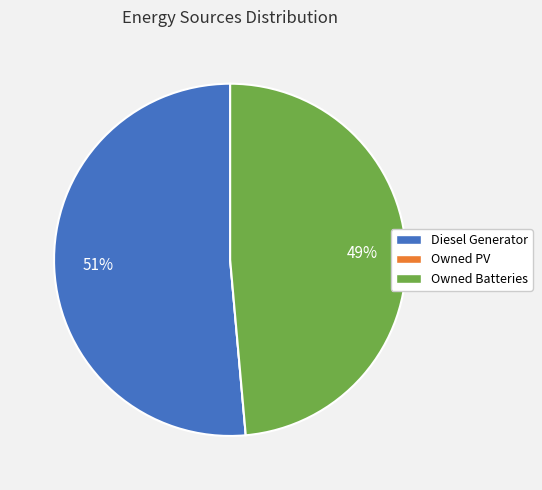

Is the sum of Owned Batteries and Diesel Generator greater than half?

Yes